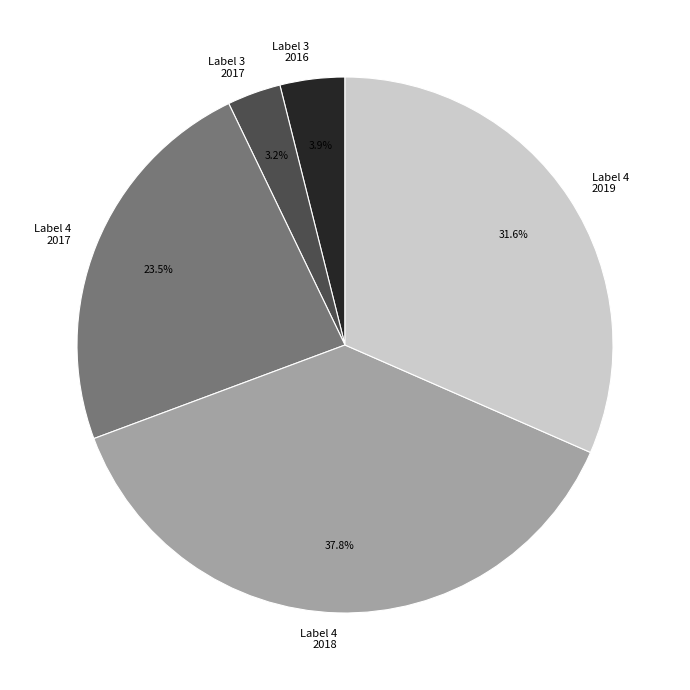

Rank the categories by value from highest to lowest.

Label 4 2018, Label 4 2019, Label 4 2017, Label 3 2016, Label 3 2017